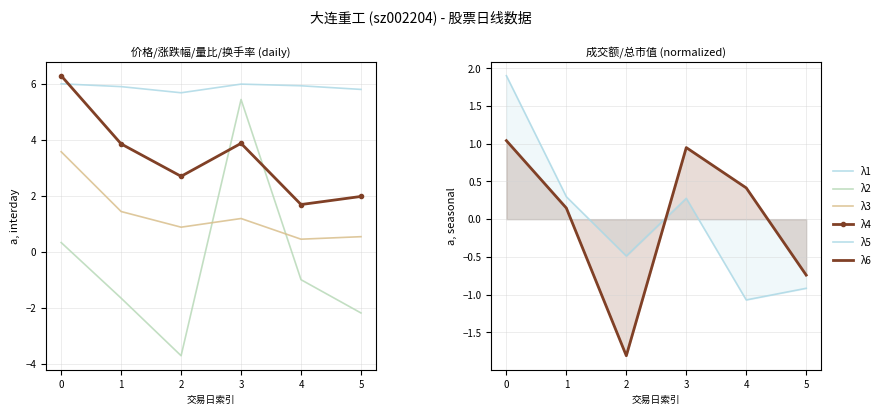

How many lines are shown in the chart?

6